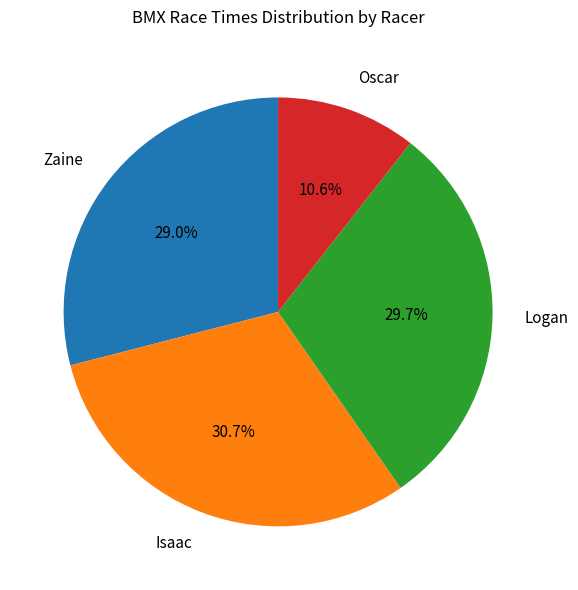

How many slices are in this pie chart?

4